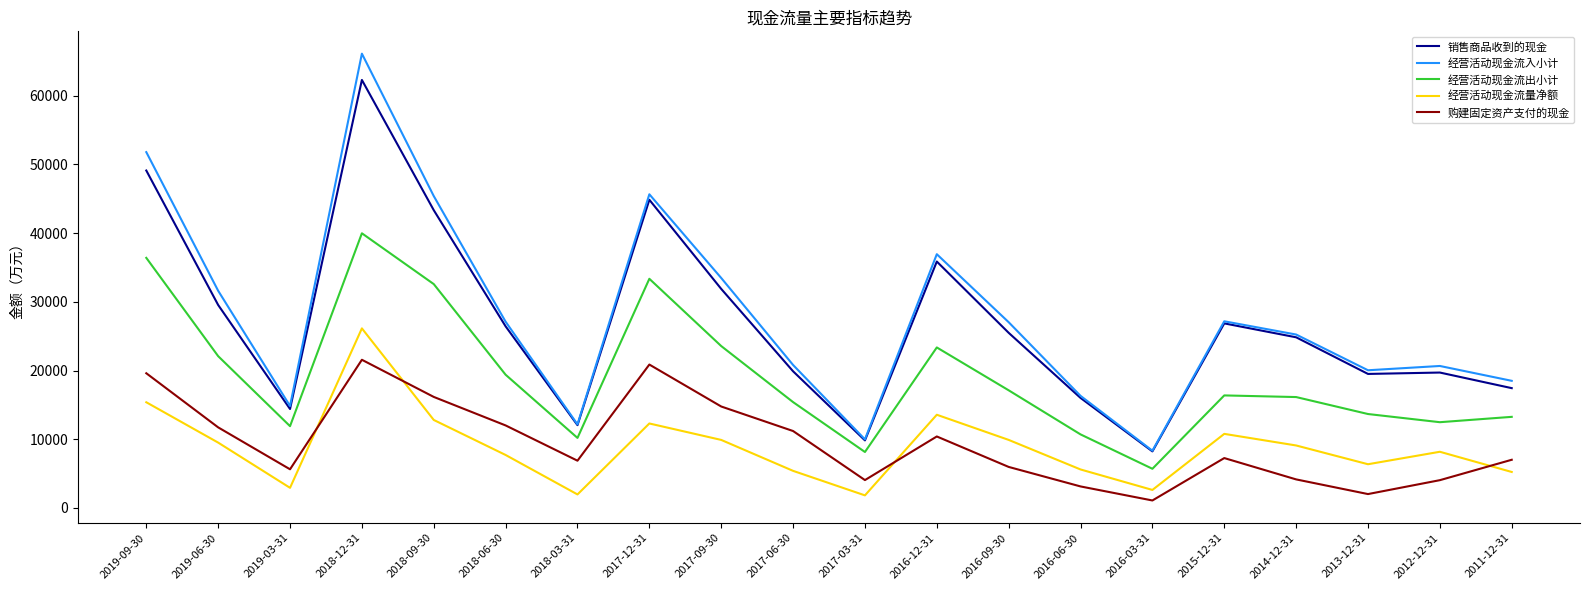

What is the difference between the highest and lowest values at 2018-06-30?

19393